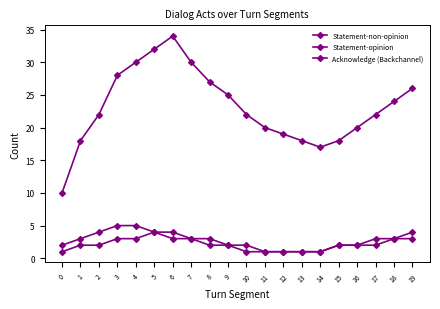

The value of Statement-opinion at 12 is 1. True or false?

True